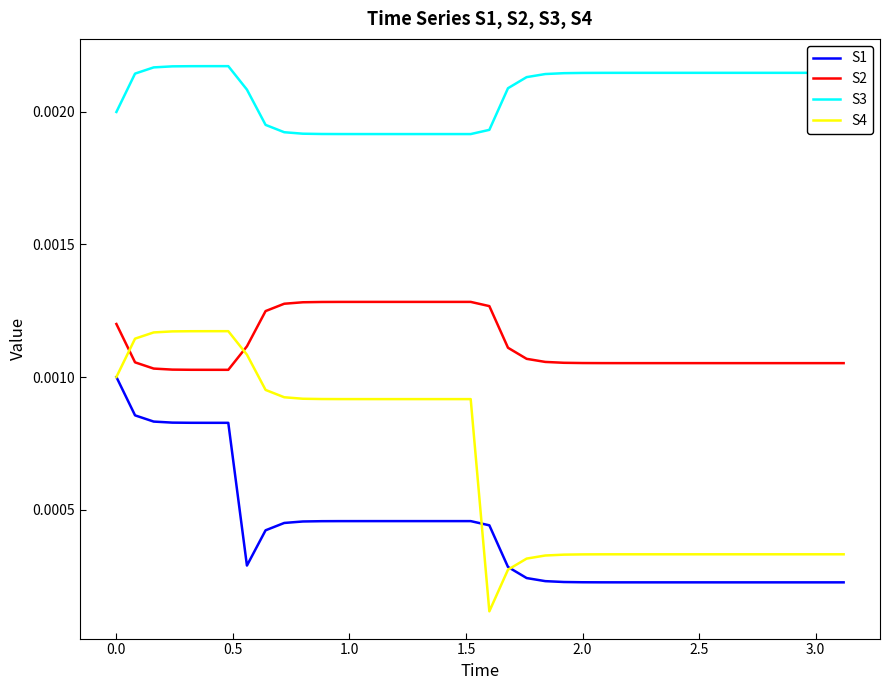

Which series has the largest total across all categories?

S3